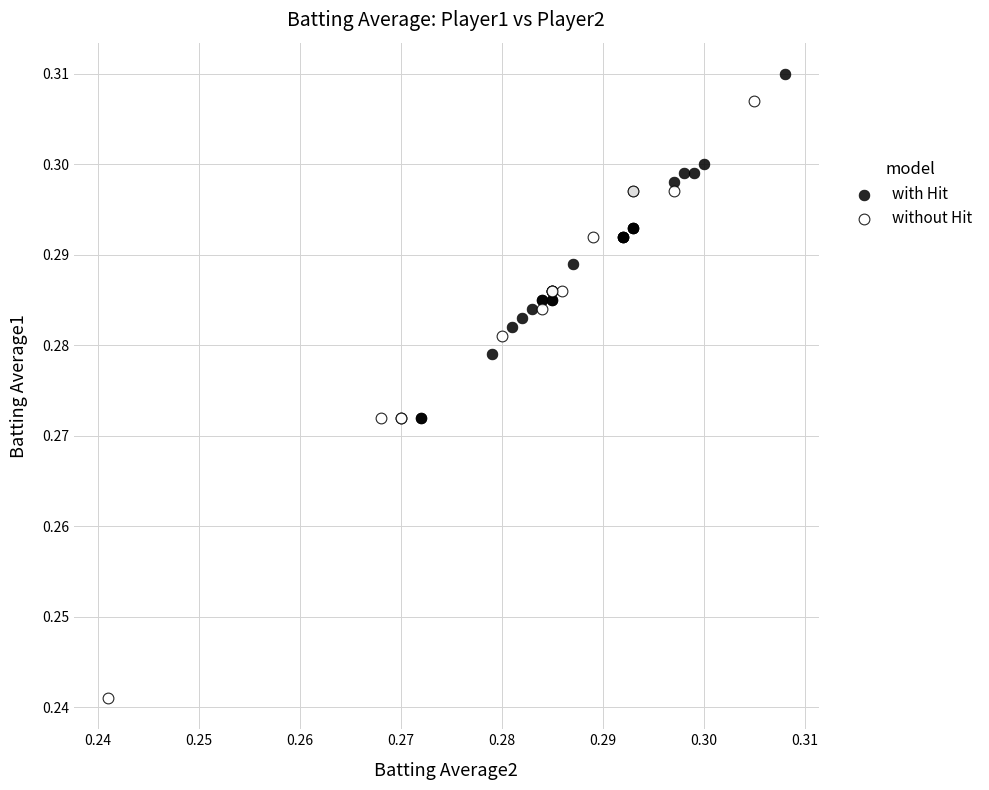

Which series has the largest Y range (max minus min)?

without Hit